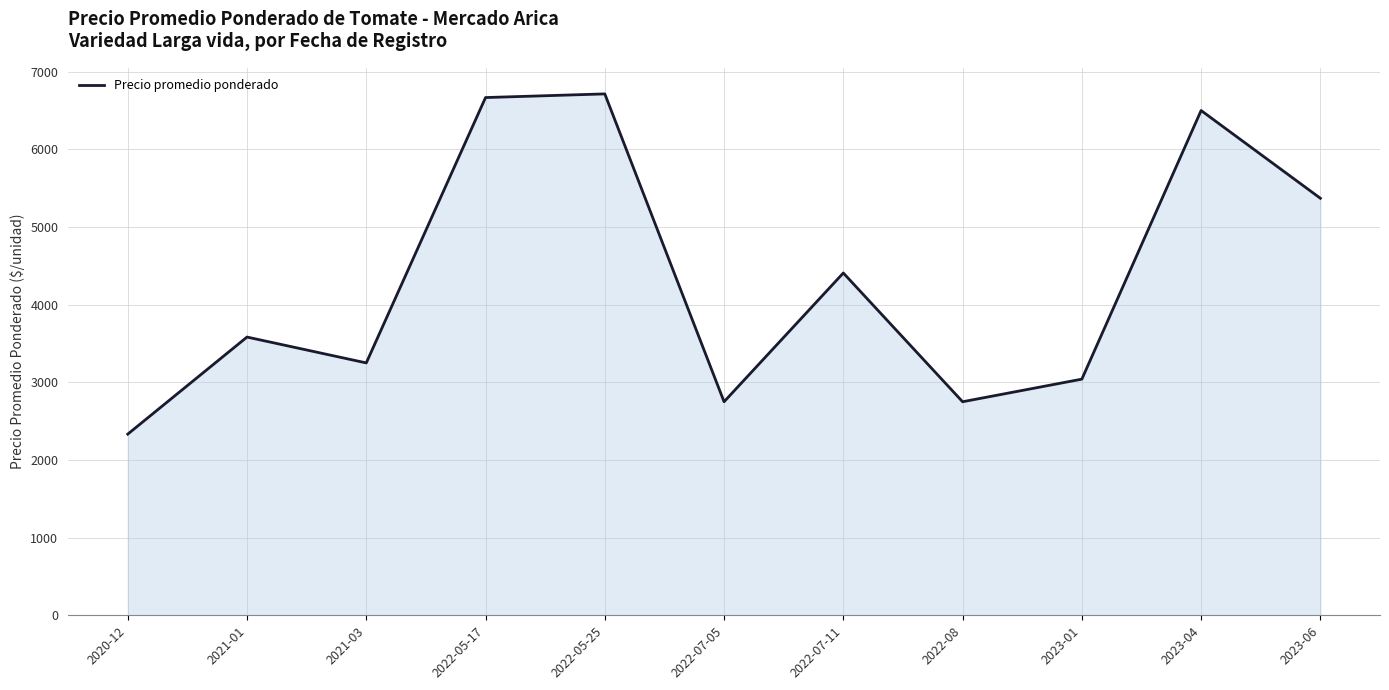

True or false: the data has more than 1 interior local peaks.

True